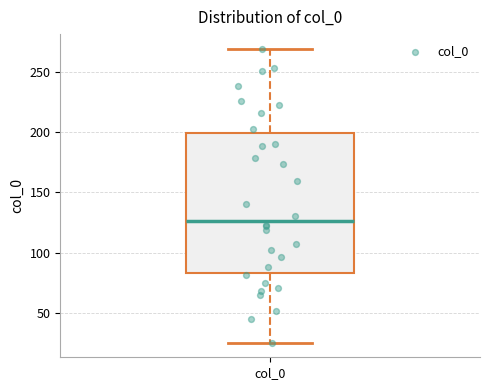

Read this box plot against the y-axis: the position of the median line, the range covered by the box, and the ends of both whiskers. The values are not printed on the chart, so give them approximately, as read against the axis.

median 125, box 85 to 200, whiskers 25 to 270